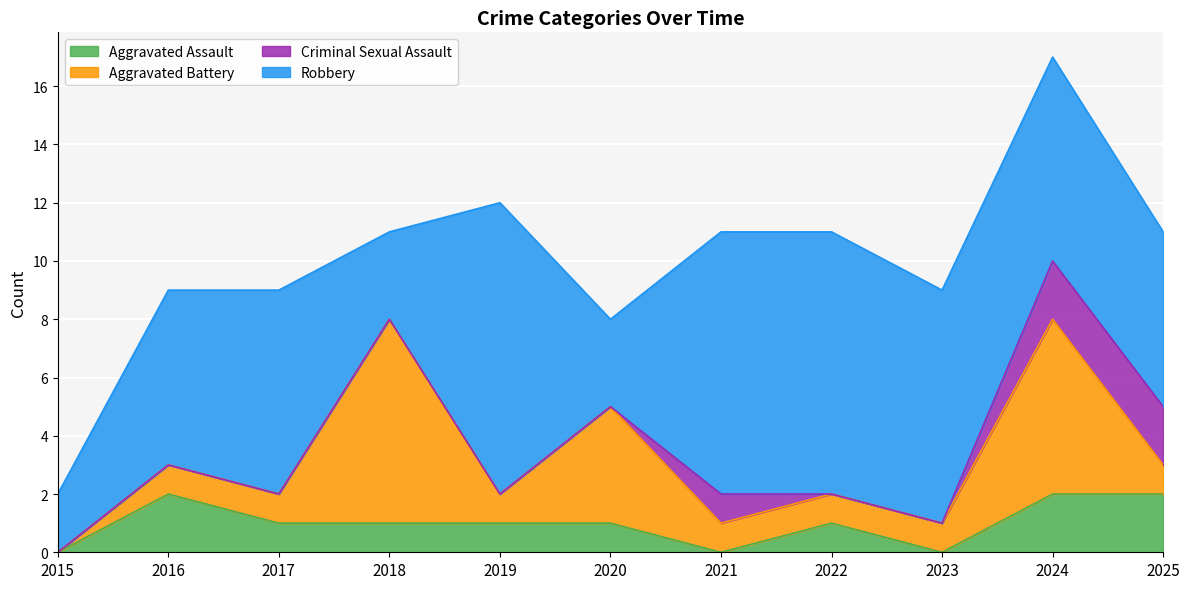

What is the total value across all series at 2016?

9